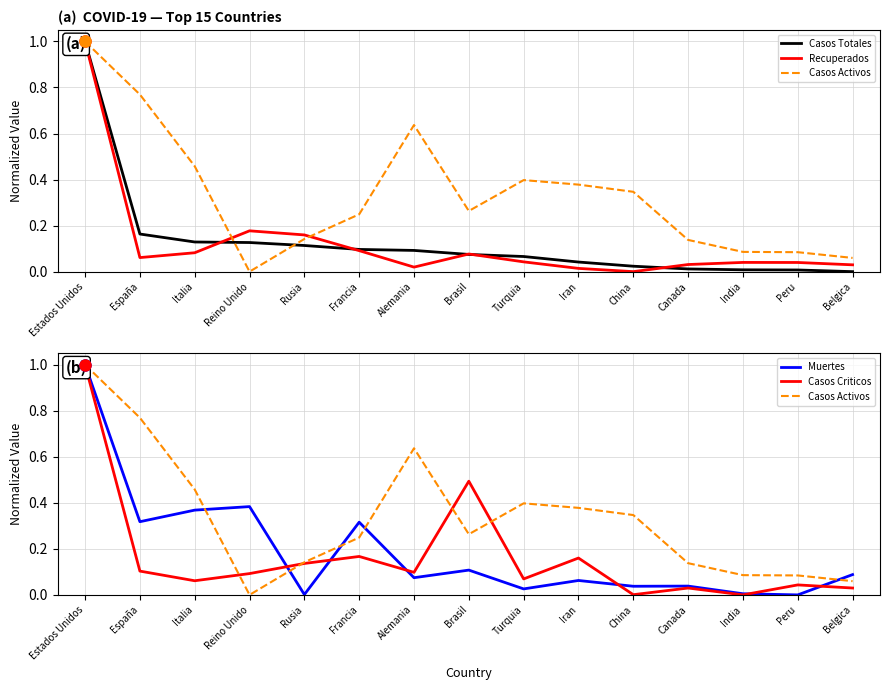

Does the chart display data point markers on the line(s)?

No